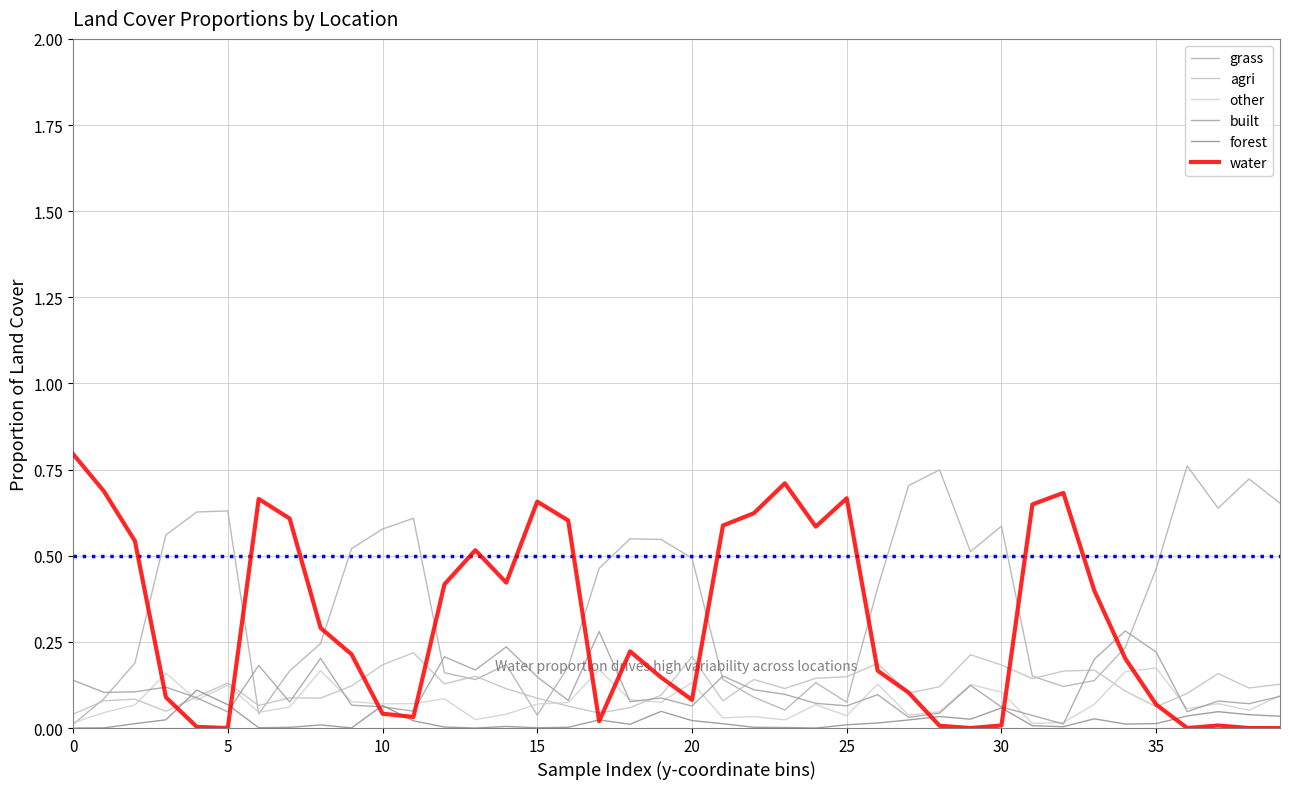

True or false: agri has more than 1 interior local peaks.

True